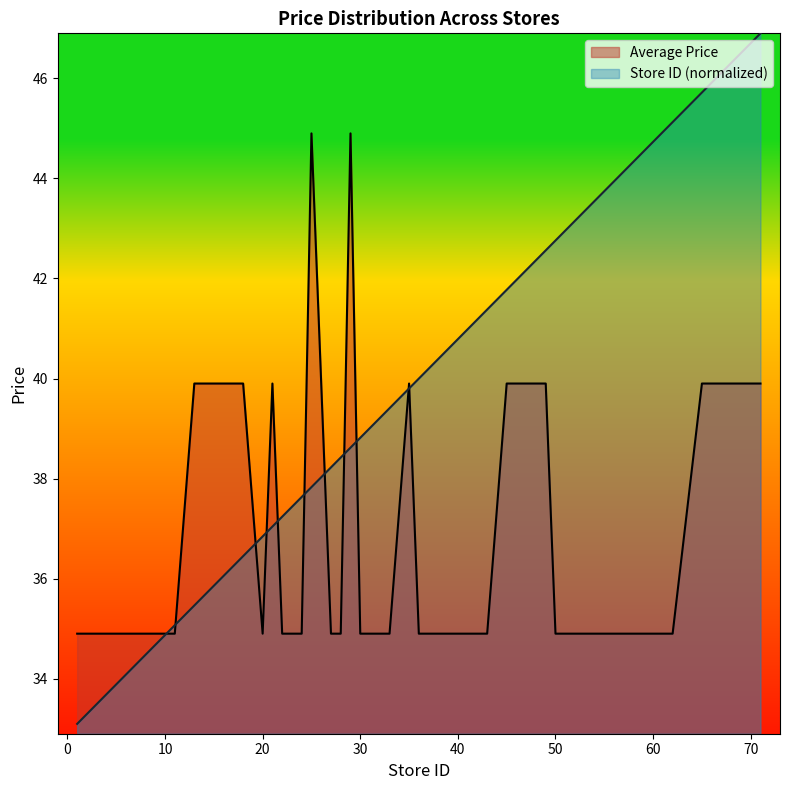

What is the value of the Store ID point at the 18th from the left?

37.8